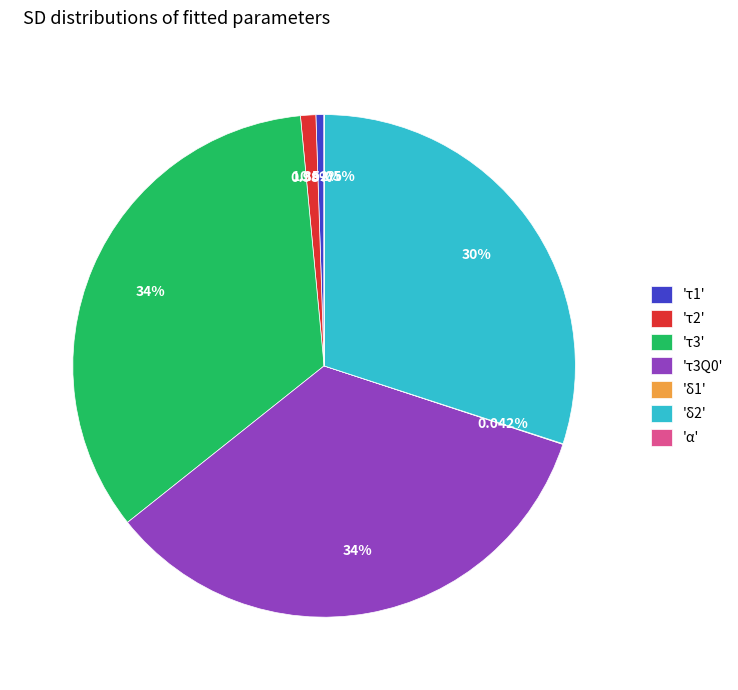

True or false: τ3Q0 accounts for 41% of the total.

False